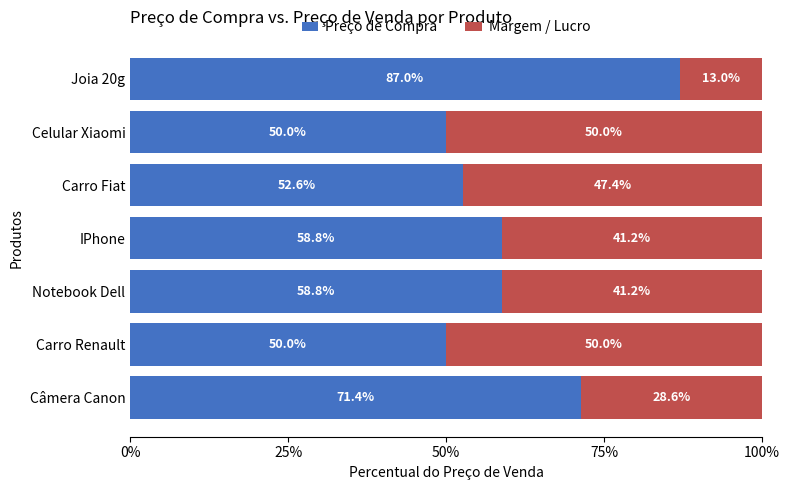

What is the minimum value for Preço de Compra?

50.0